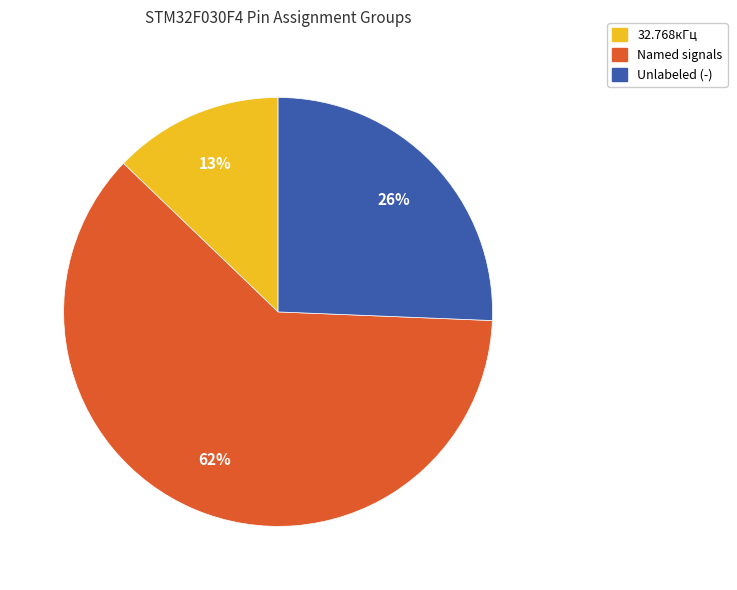

Is there a majority slice in this chart?

Yes